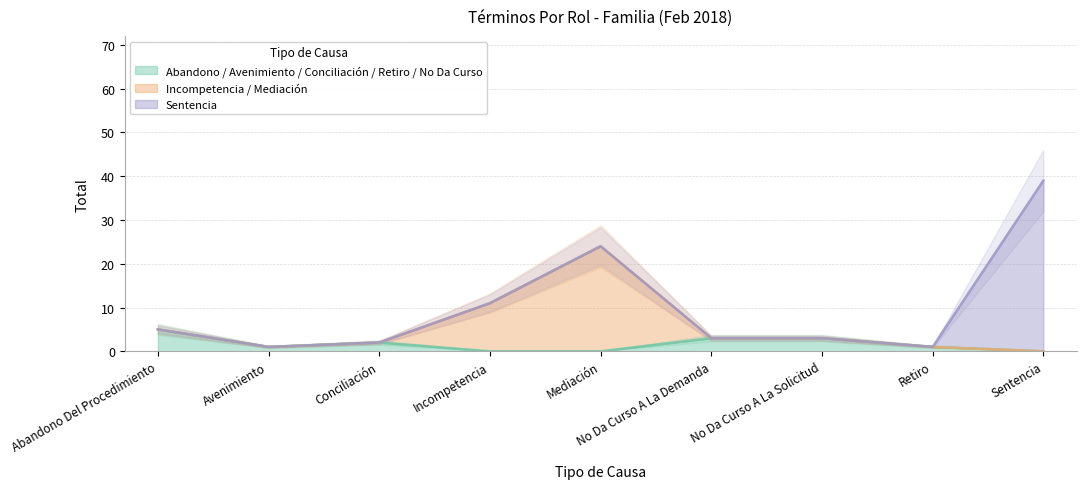

What is the label of the 2nd point from the right?

Retiro